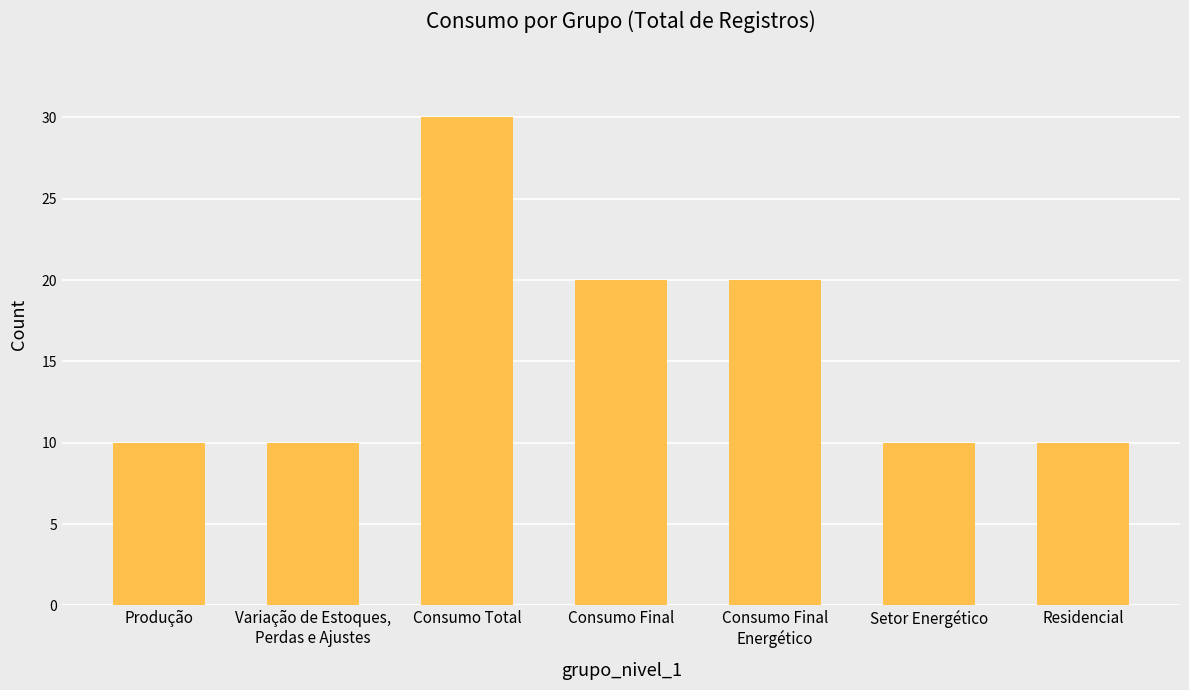

What is the label of the 4th bar from the right?

Consumo Final